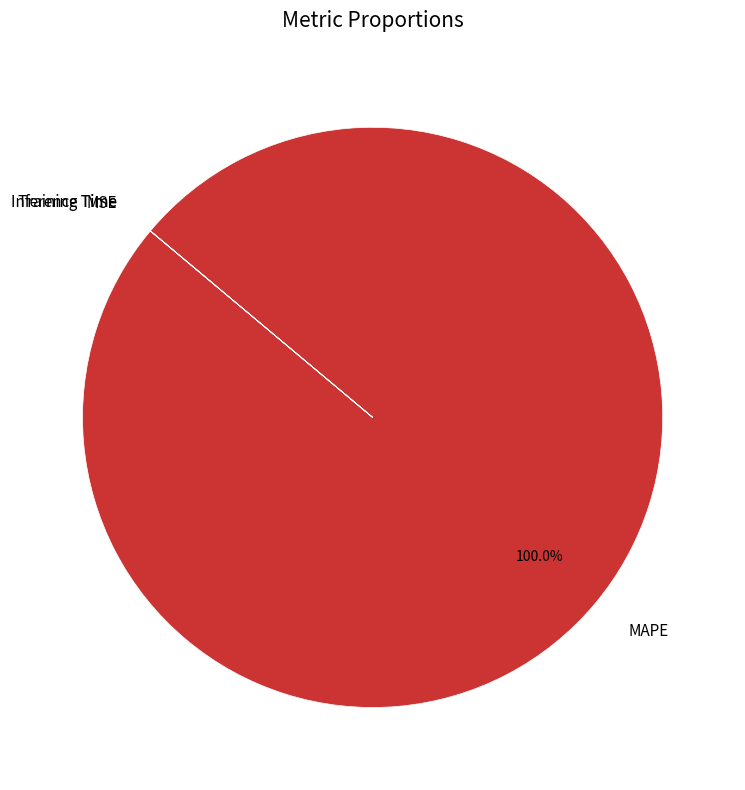

To the nearest percent, what portion does MAPE represent?

100%